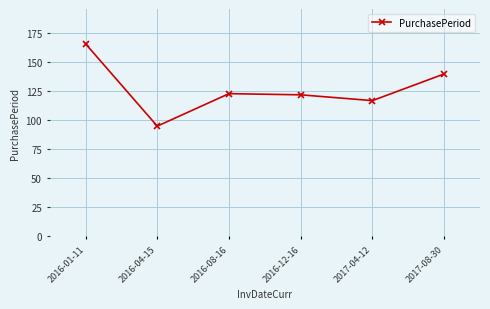

True or false: the data shows 192 at 2016-12-16.

False